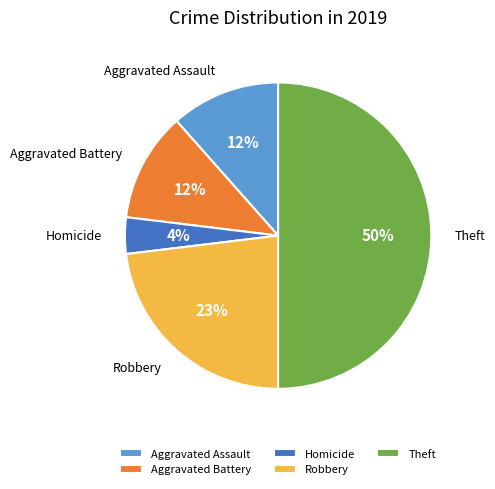

Which category has the biggest portion of the pie?

Theft